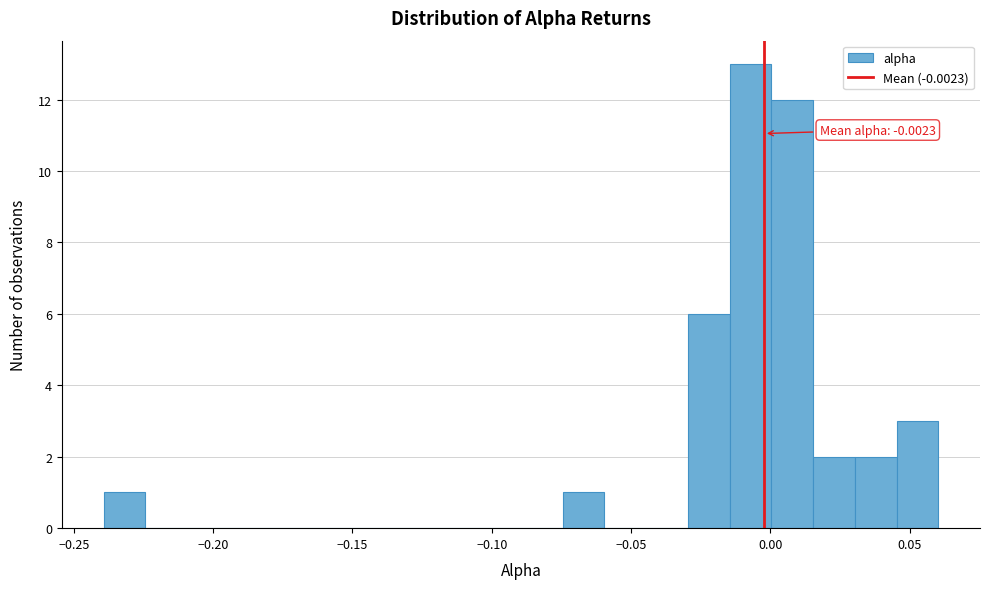

Around what value on the x-axis is the tallest bar? Give the approximate position of its centre, as read against the axis.

-0.005